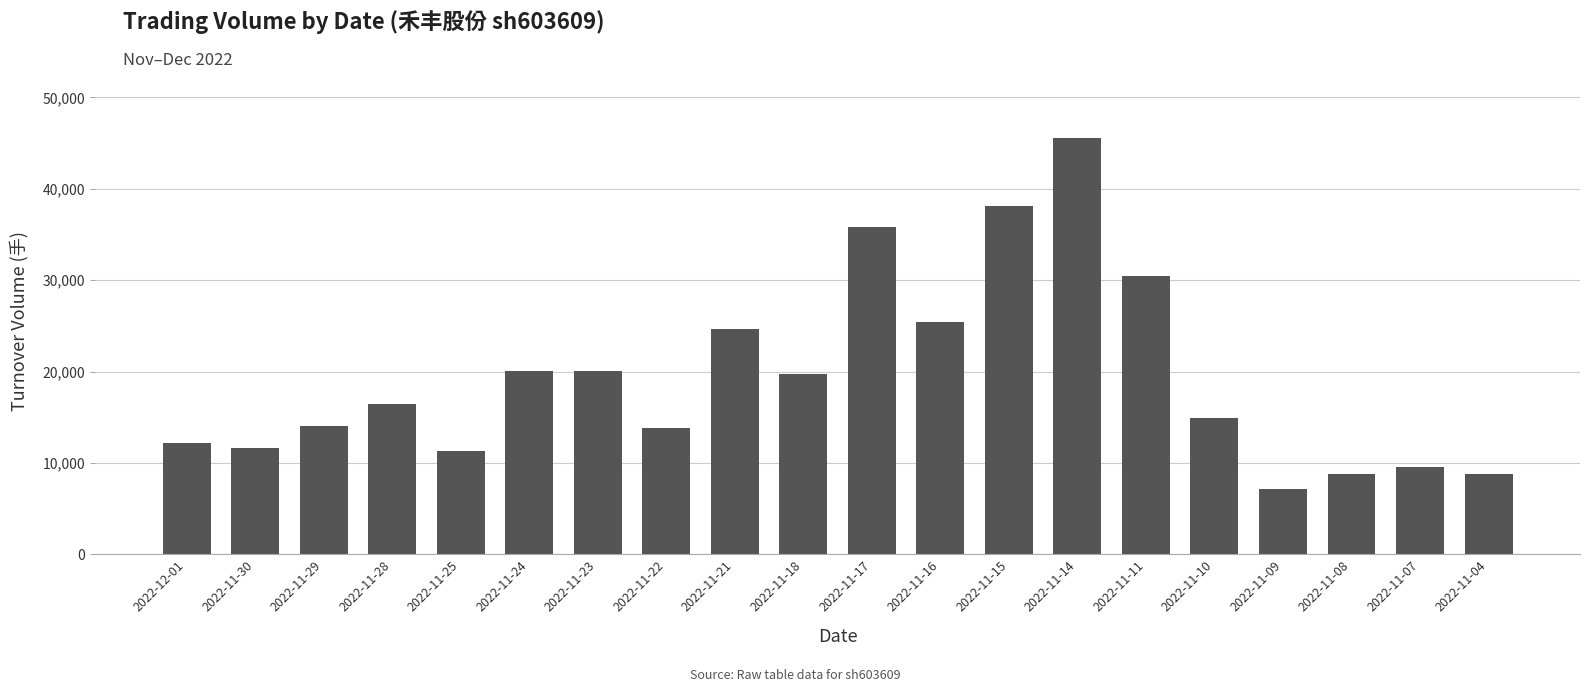

What is the label of the 2nd bar from the left?

2022-11-30